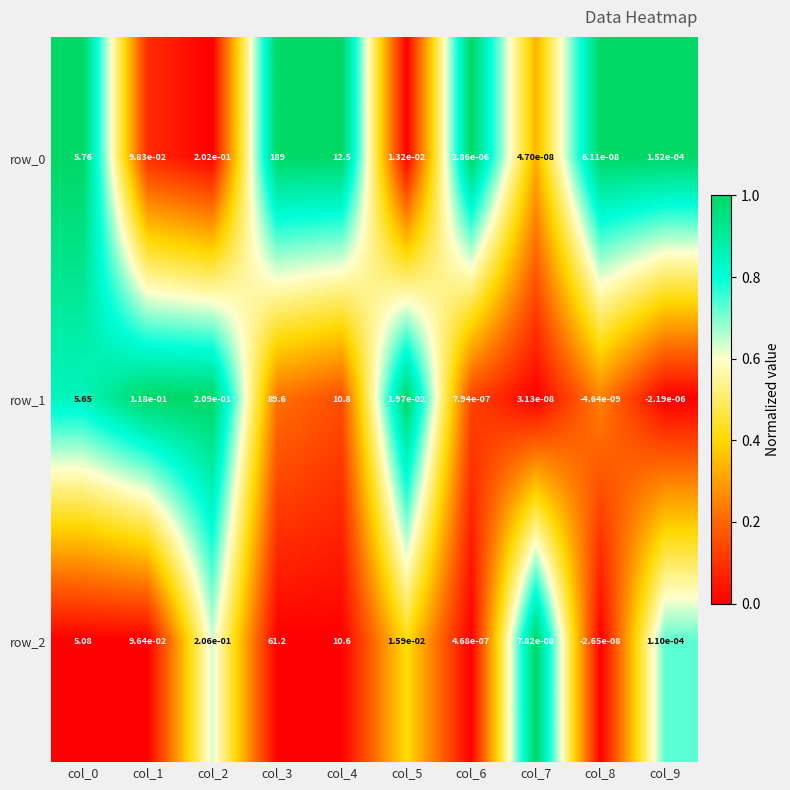

Is the value of row_1 at col_8 greater than the value of row_2 at col_6?

No